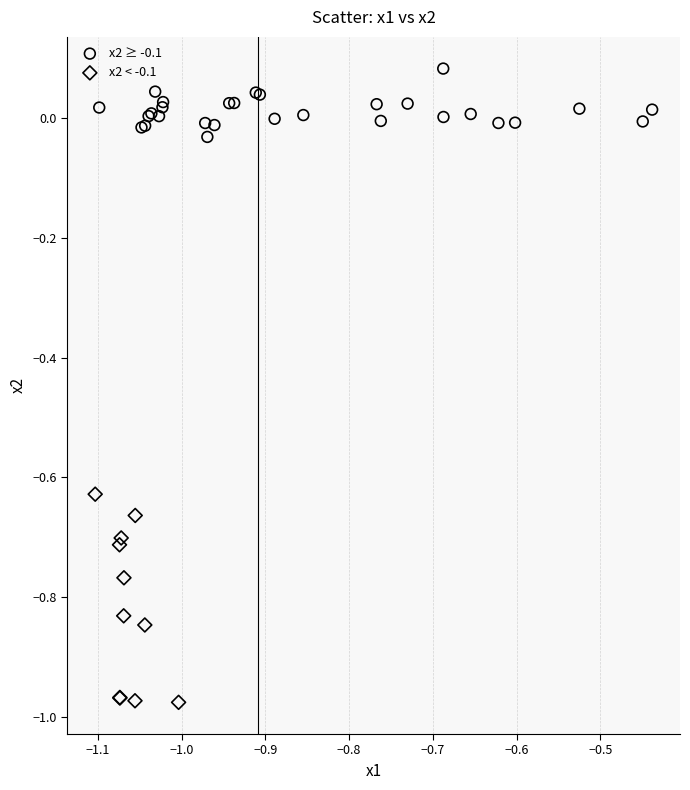

Which series reaches the minimum Y coordinate?

x2 < -0.1